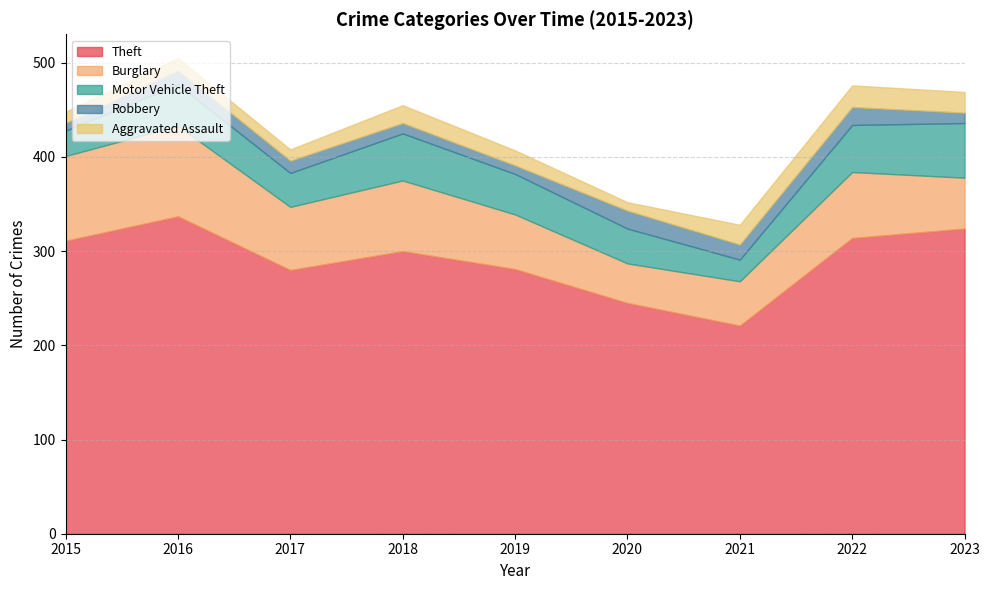

Which series has the largest range (max minus min)?

Theft